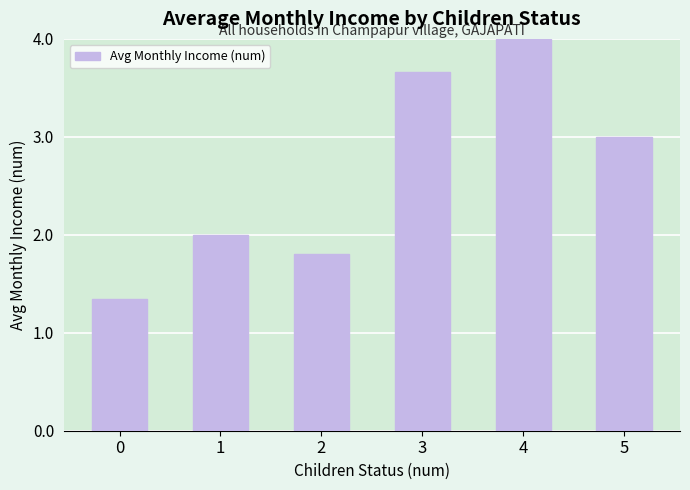

Rank the categories by value from lowest to highest.

0, 2, 1, 5, 3, 4